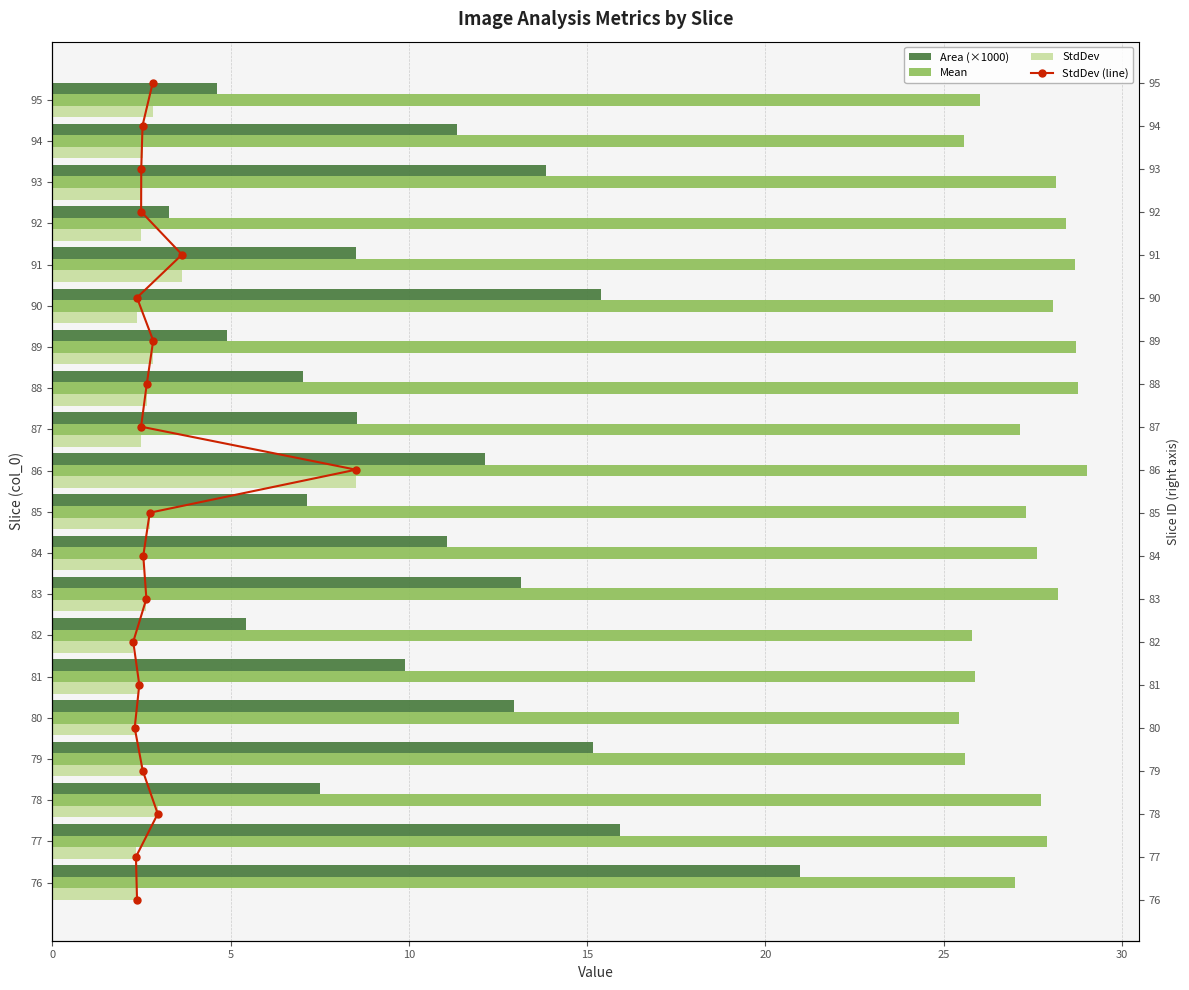

What are all the series names shown in the legend?

Area (×1000), Mean, StdDev, StdDev (line)